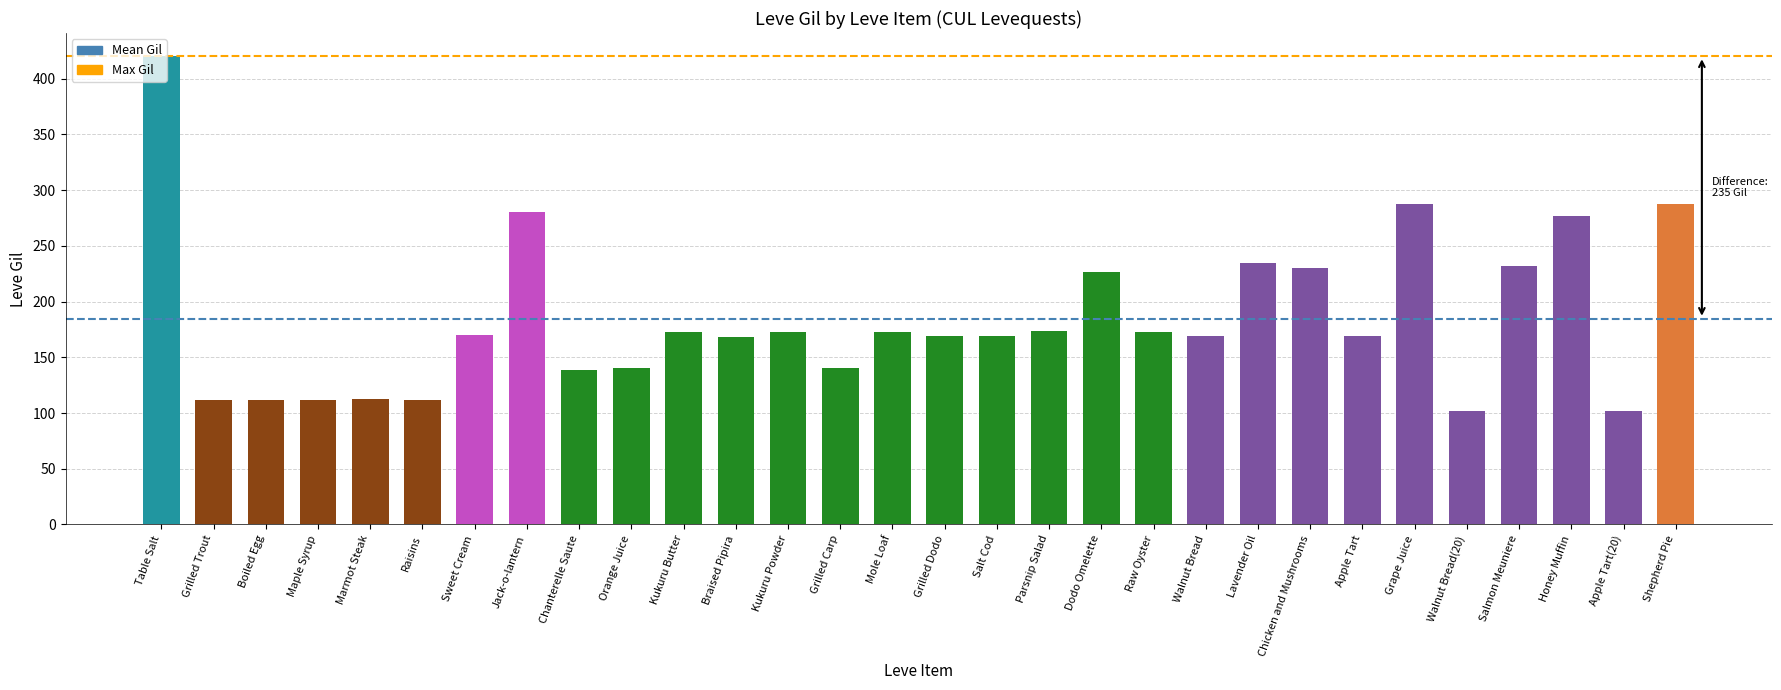

What is the difference between the values at Lavender Oil and Grilled Trout?

123